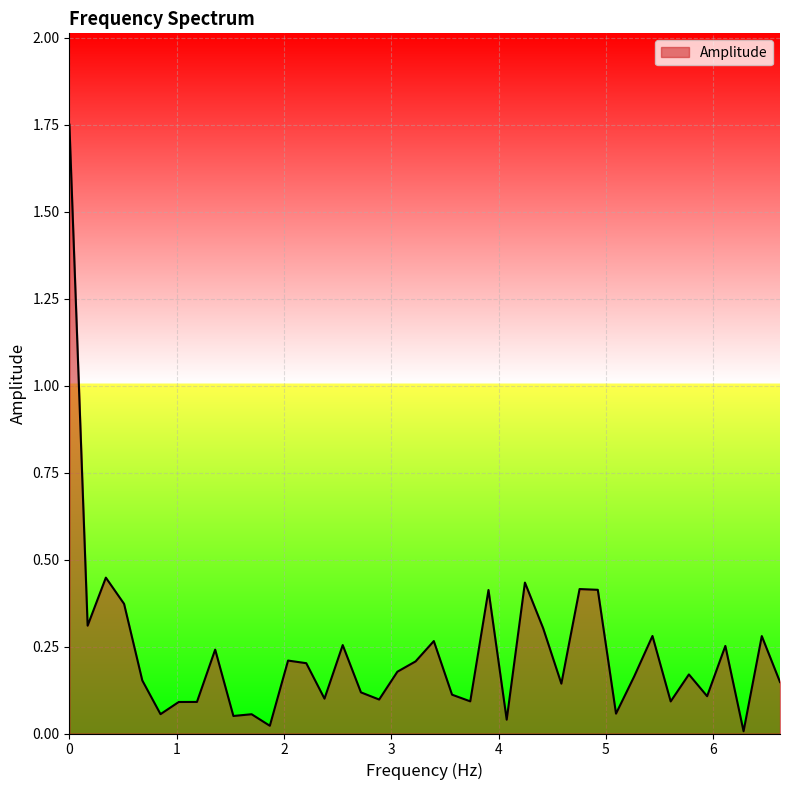

What is the difference between the maximum and minimum values?

1.7